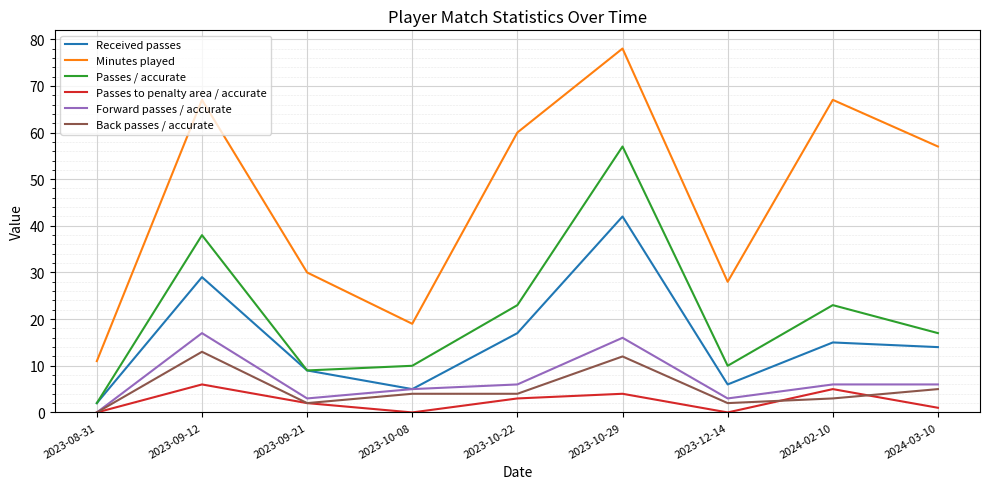

Count the number of data series in this chart.

6